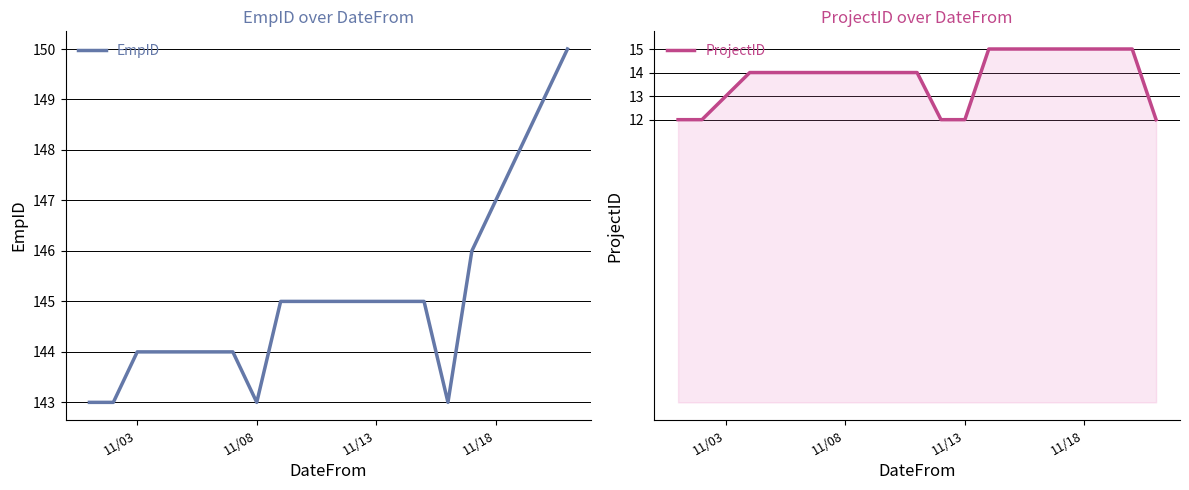

Rank the series by their maximum value, from lowest to highest.

ProjectID, EmpID